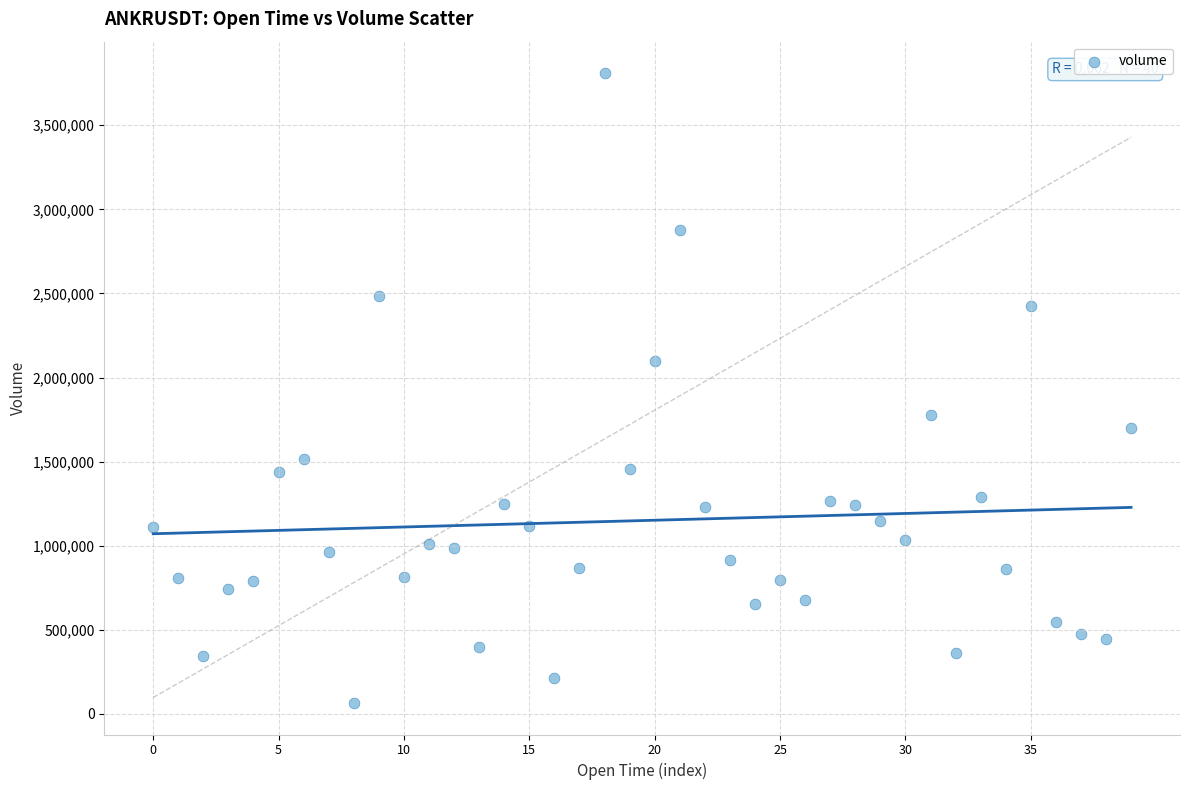

What is the range of Y values (max minus min)?

3744119